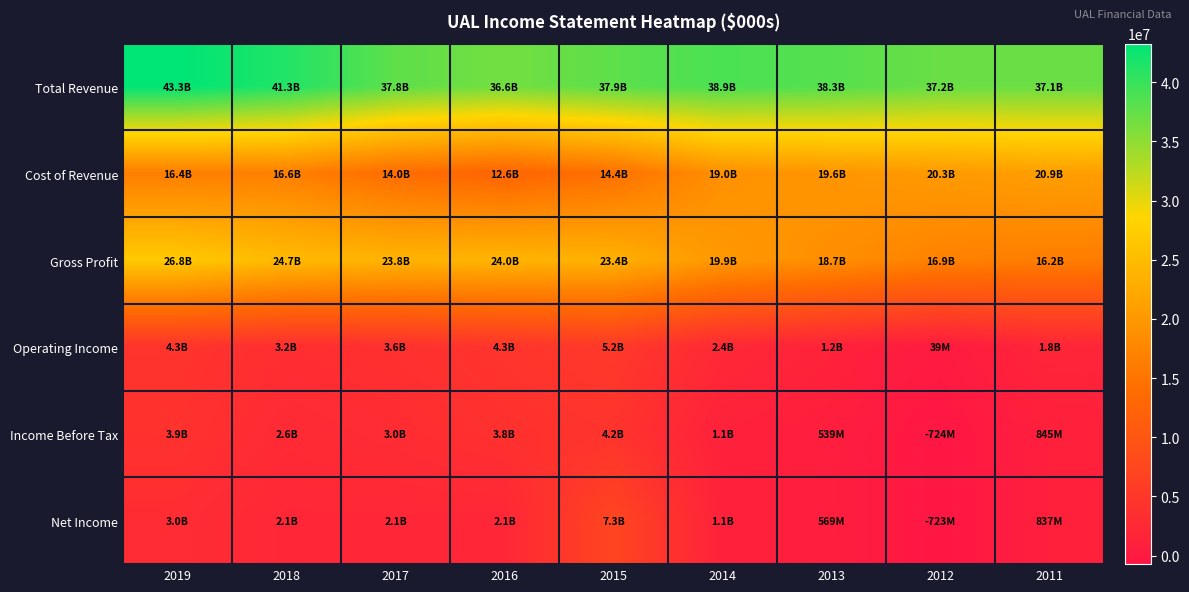

What is the greatest value displayed?

43259000